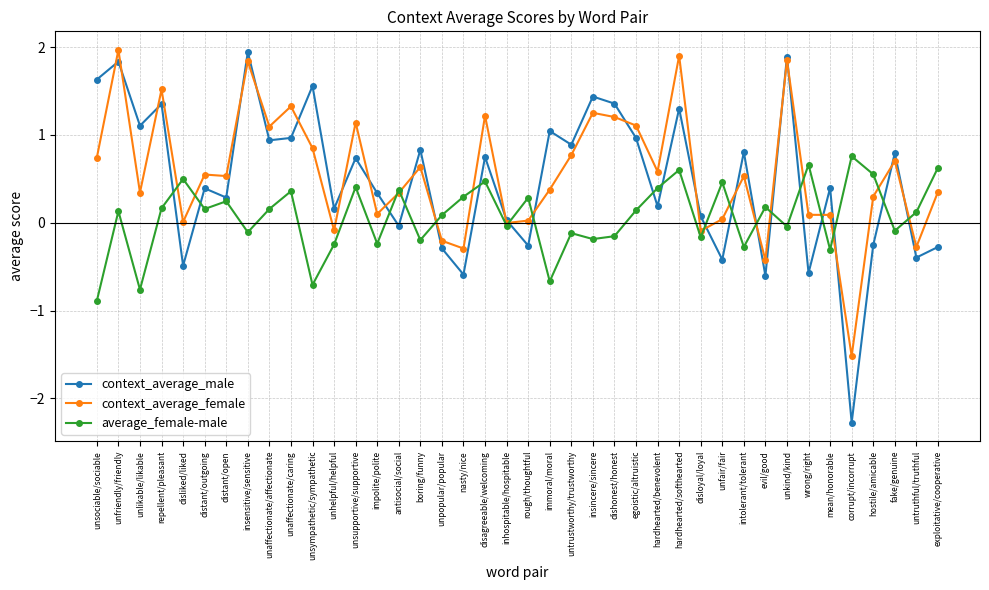

Which series changed the most between distant/outgoing and unpopular/popular?

context_average_female